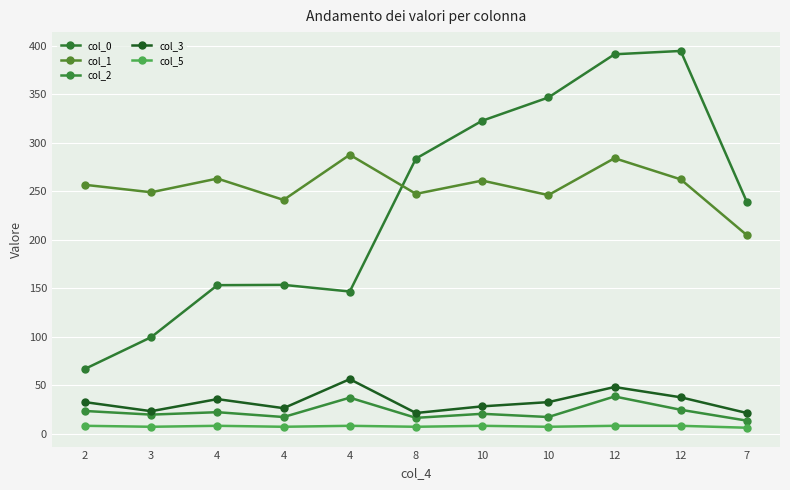

How many data points in col_3 are above 32?

6